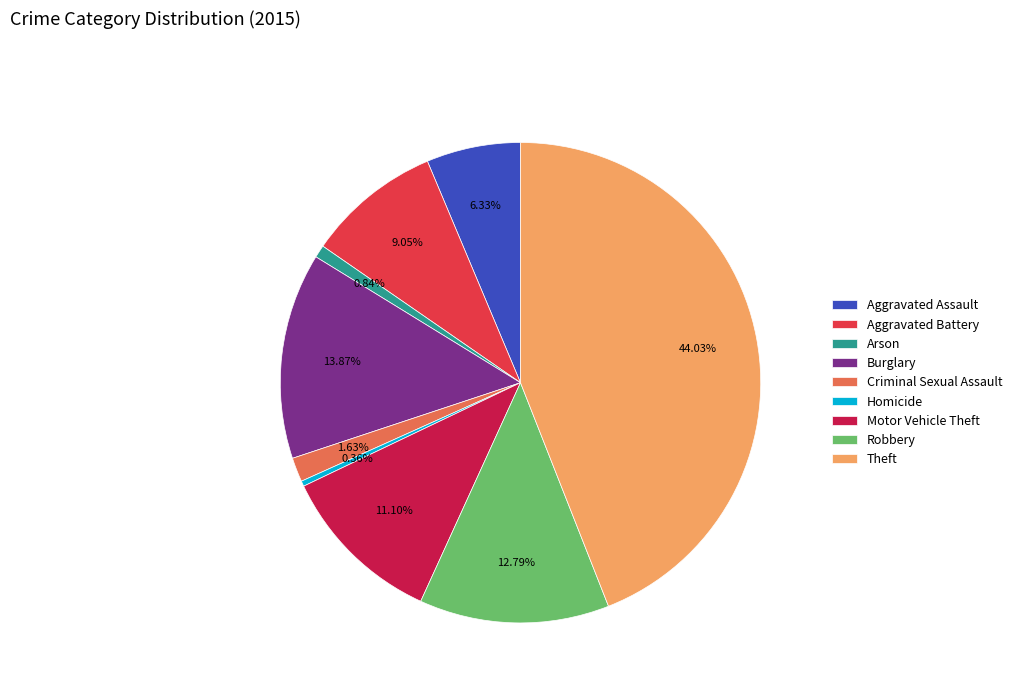

Is it true that Motor Vehicle Theft is 11% of the pie?

True